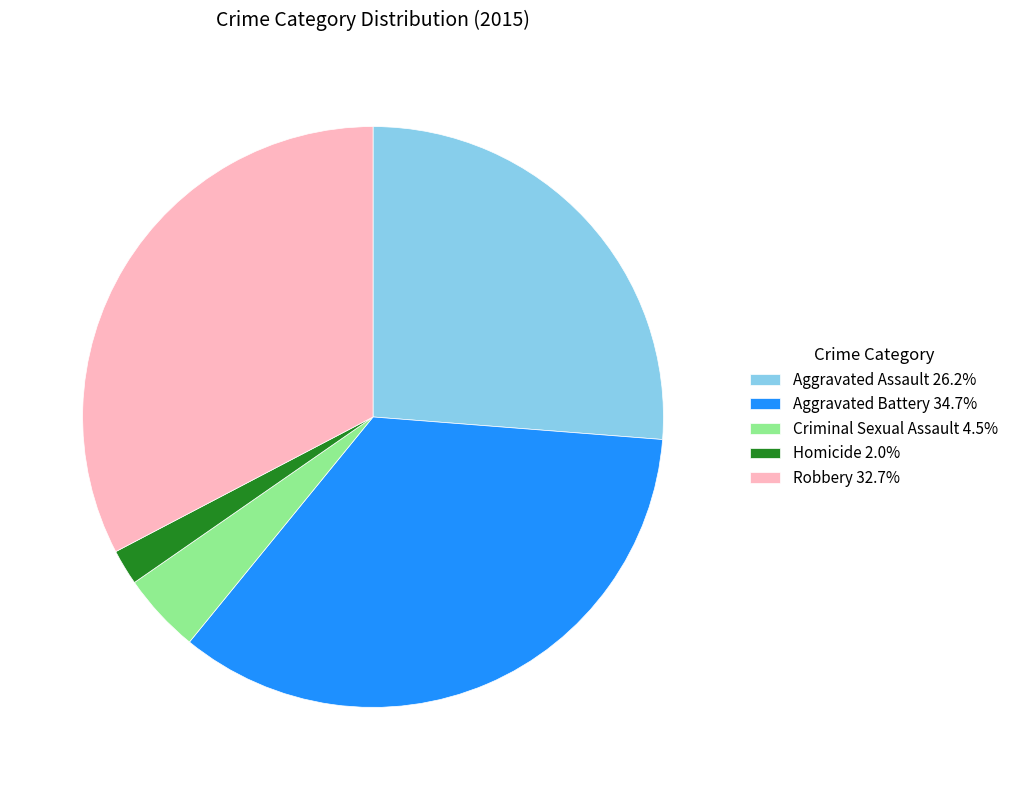

Which slice is the smallest?

Homicide